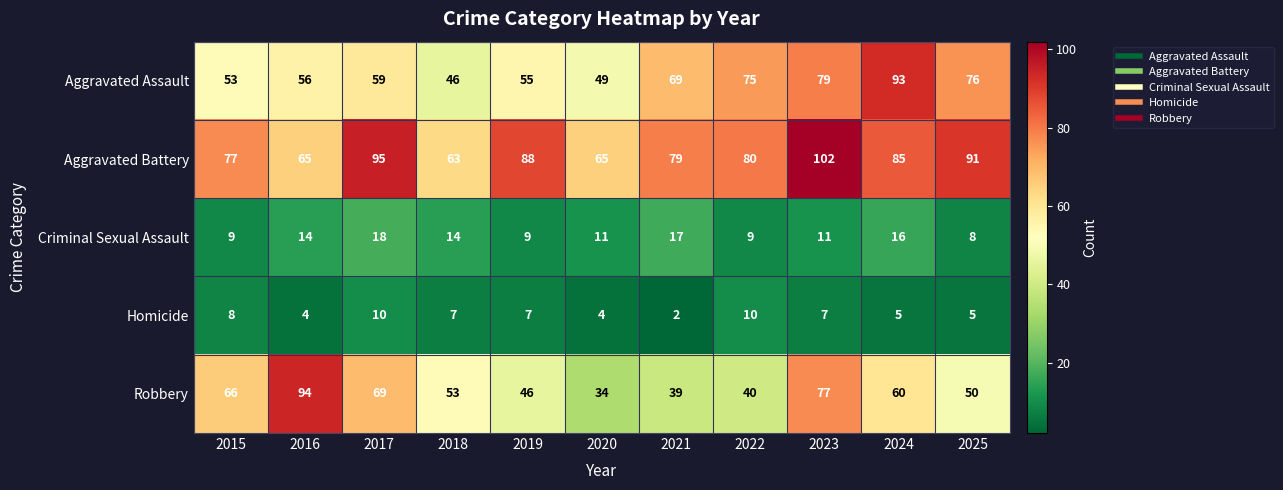

Rank the series at 2015 from highest to lowest value.

Aggravated Battery, Robbery, Aggravated Assault, Criminal Sexual Assault, Homicide